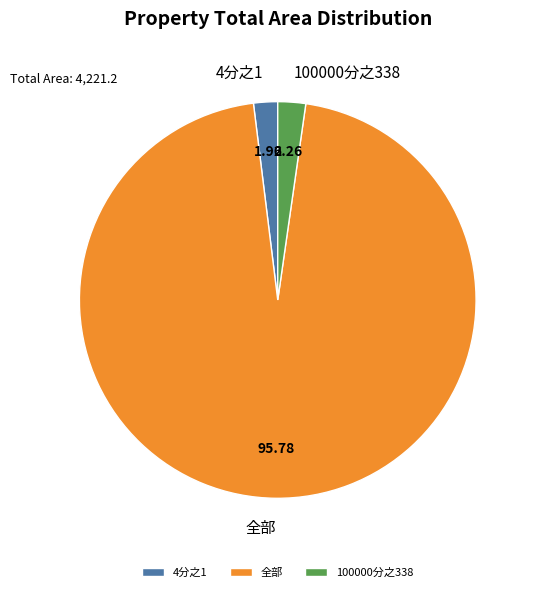

Approximately how many times larger is the value at 全部 compared to 4分之1?

48.9